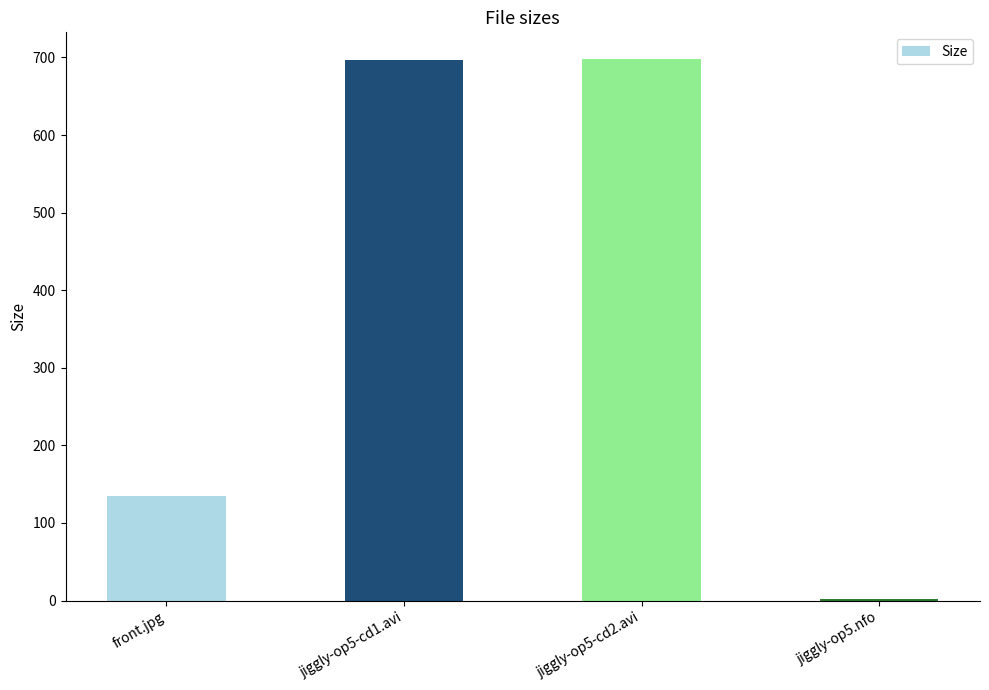

What is the label of the 4th bar from the left?

jiggly-op5.nfo